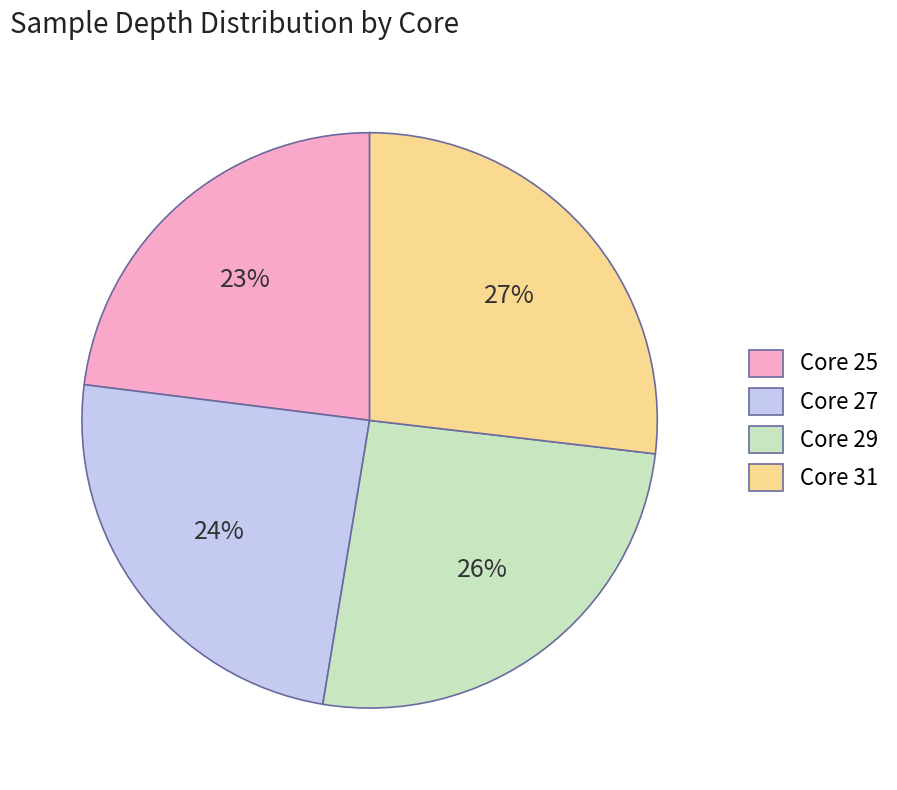

Which category has the biggest portion of the pie?

Core 31